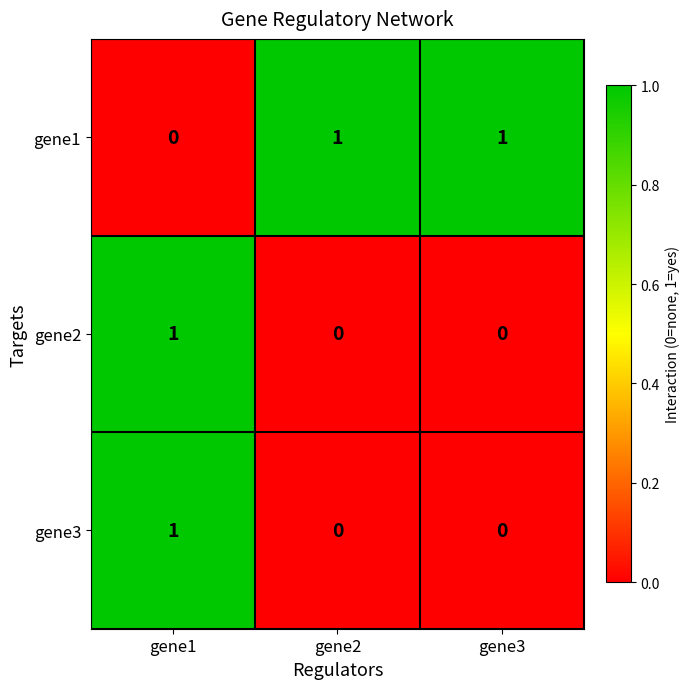

The value of gene1 at gene1 is 1. True or false?

False